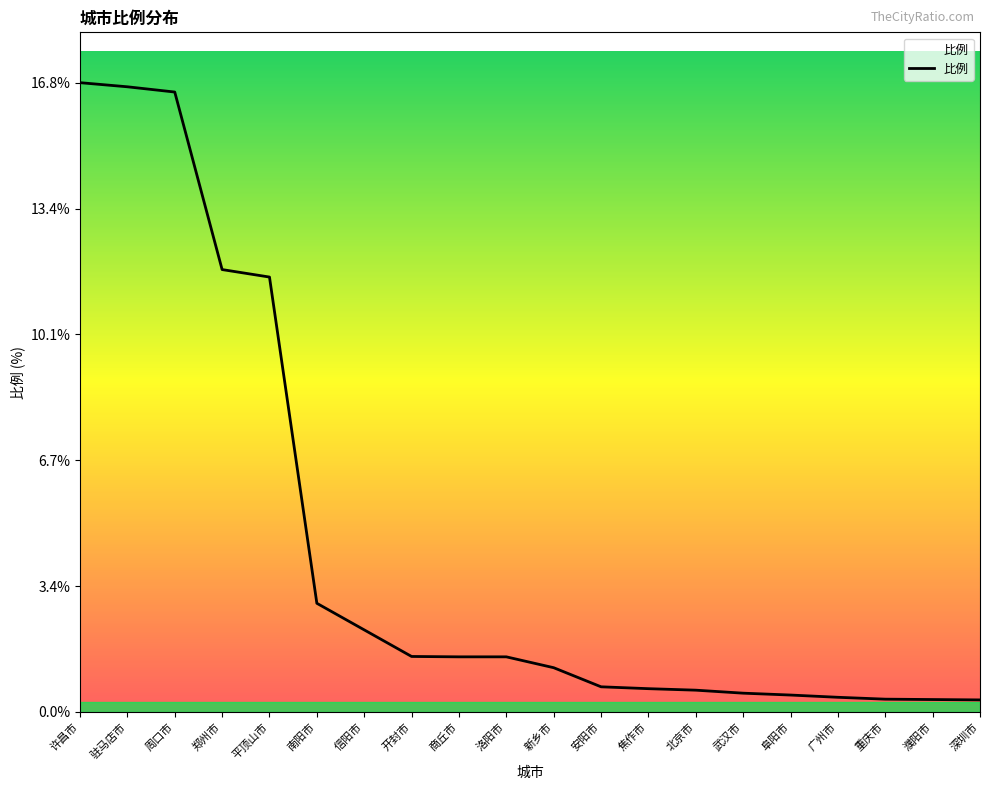

True or false: the data shows 2.9 at 南阳市.

True